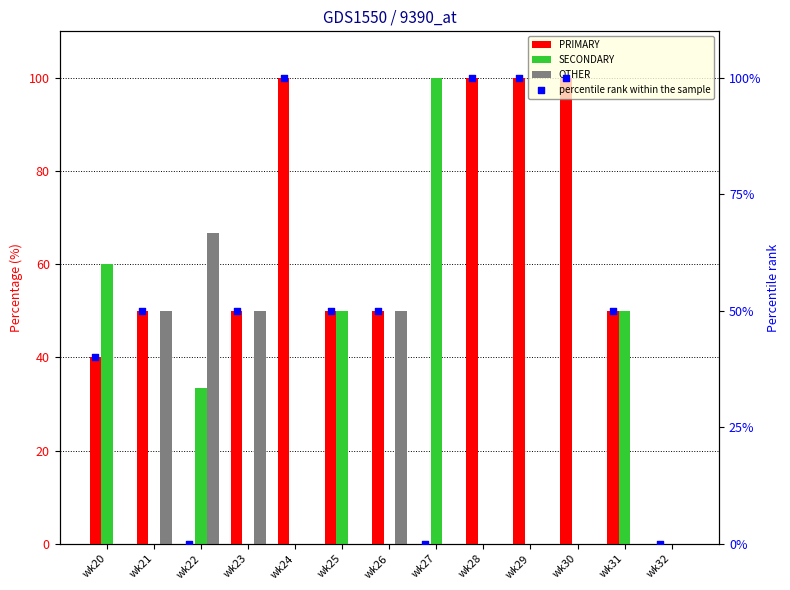

What is the total value across all series at wk29?

200.0